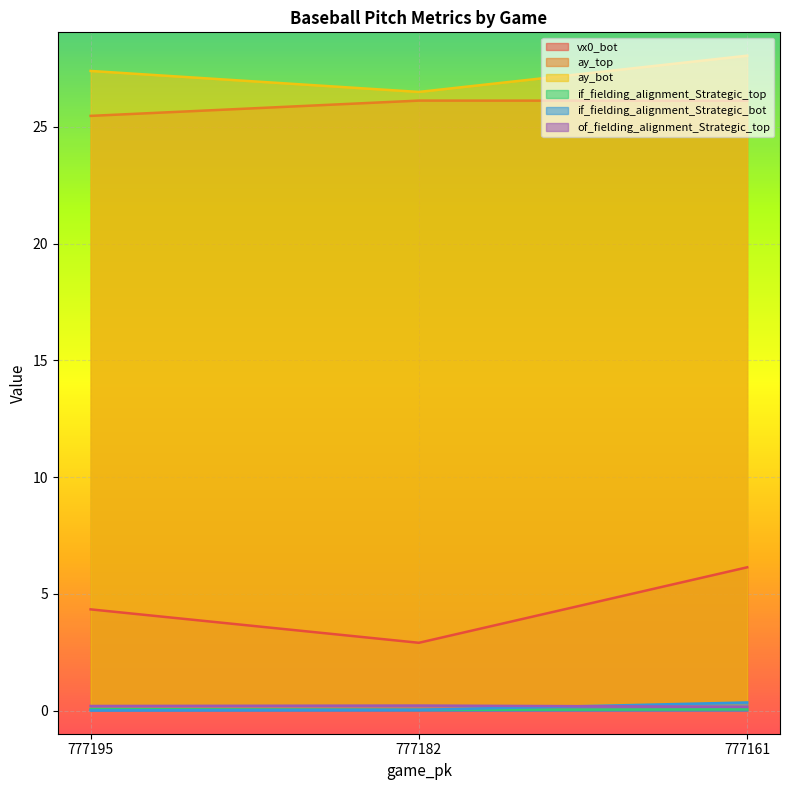

What is the highest value of the ay_bot series?

28.1